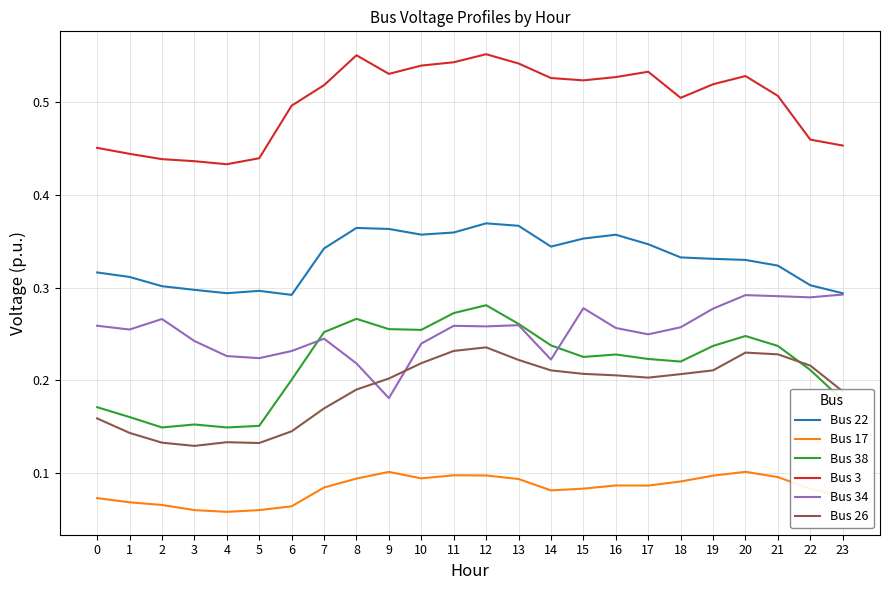

True or false: Bus 38 and Bus 34 cross at least once.

True